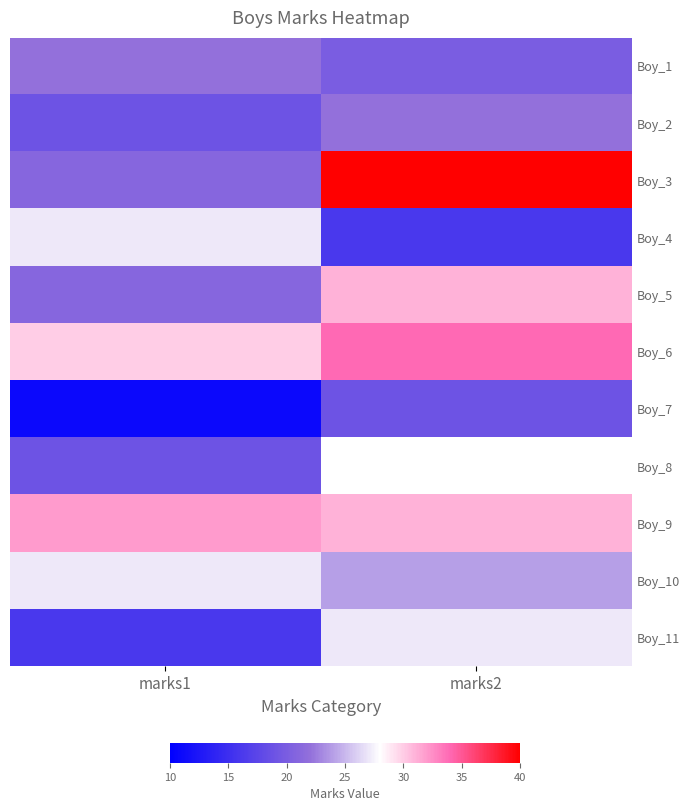

Reading left to right, transcribe all the data shown in this chart.

Boy_1: marks1=22	marks2=20
Boy_2: marks1=19	marks2=22
Boy_3: marks1=21	marks2=40
Boy_4: marks1=27	marks2=16
Boy_5: marks1=21	marks2=31
Boy_6: marks1=30	marks2=34
Boy_7: marks1=11	marks2=19
Boy_8: marks1=19	marks2=28
Boy_9: marks1=32	marks2=31
Boy_10: marks1=27	marks2=24
Boy_11: marks1=16	marks2=27